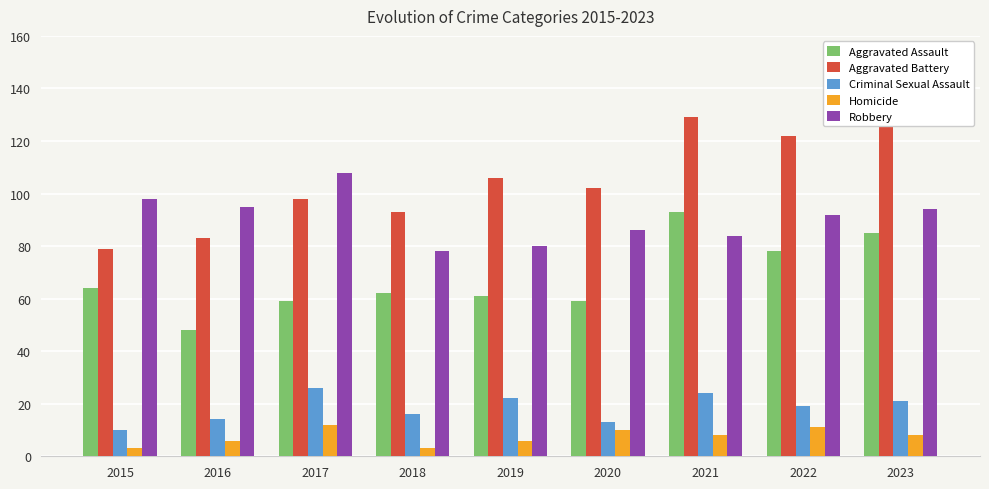

List the series in order of their peak value, lowest first.

Homicide, Criminal Sexual Assault, Aggravated Assault, Robbery, Aggravated Battery